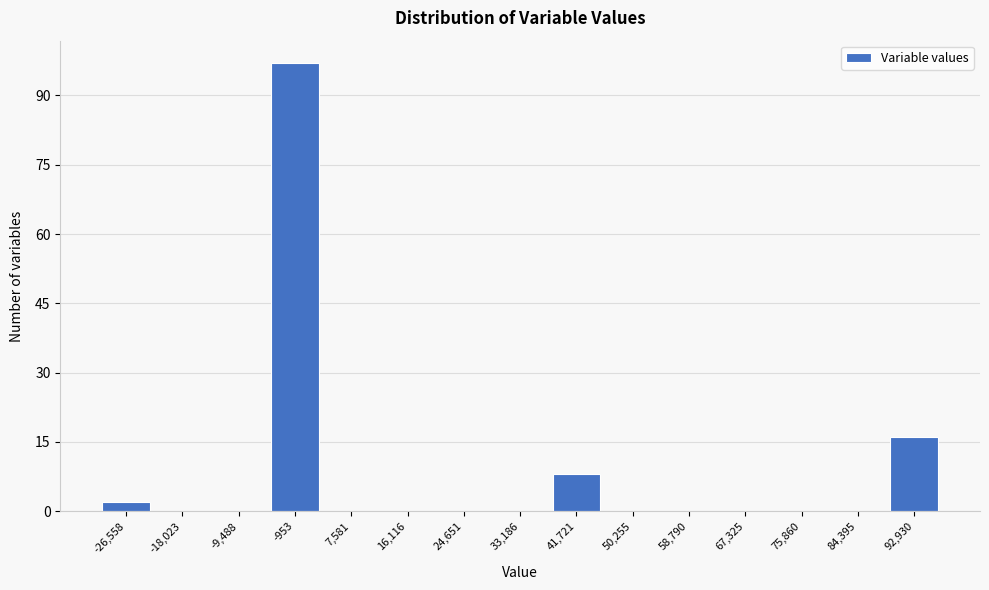

Reading left to right, transcribe all the data shown in this chart.

-26,558=2	-18,023=0	-9,488=0	-953=97	7,581=0	16,116=0	24,651=0	33,186=0	41,721=8	50,255=0	58,790=0	67,325=0	75,860=0	84,395=0	92,930=16